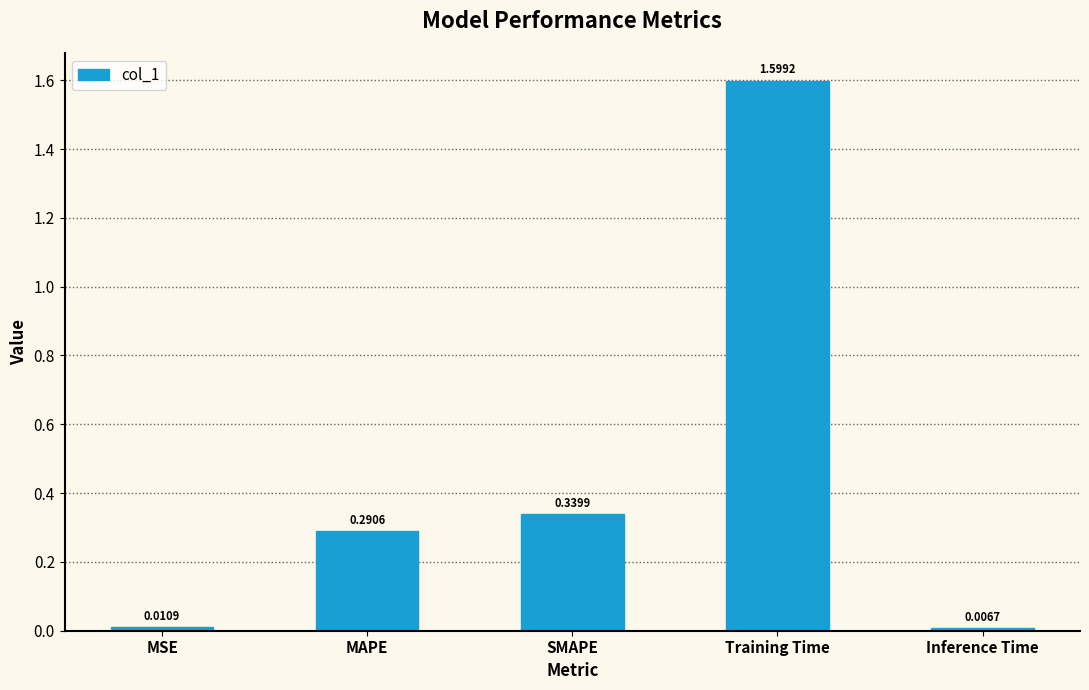

What is the label of the 5th bar from the right?

MSE